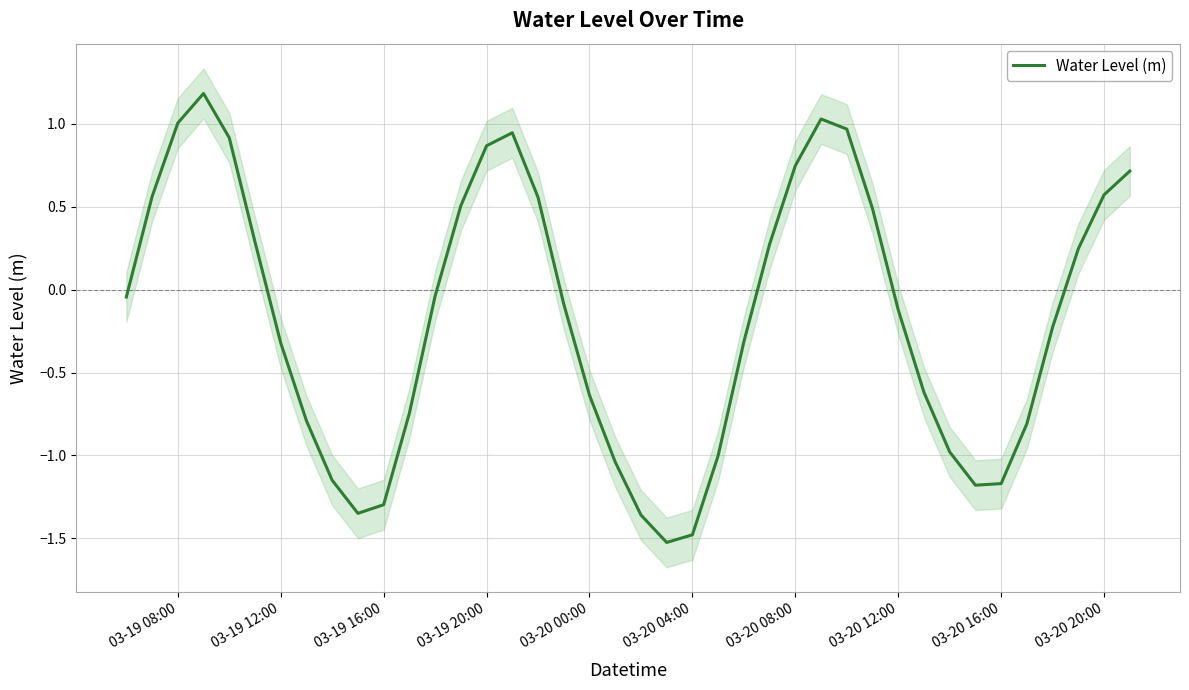

How many positive values are there?

17